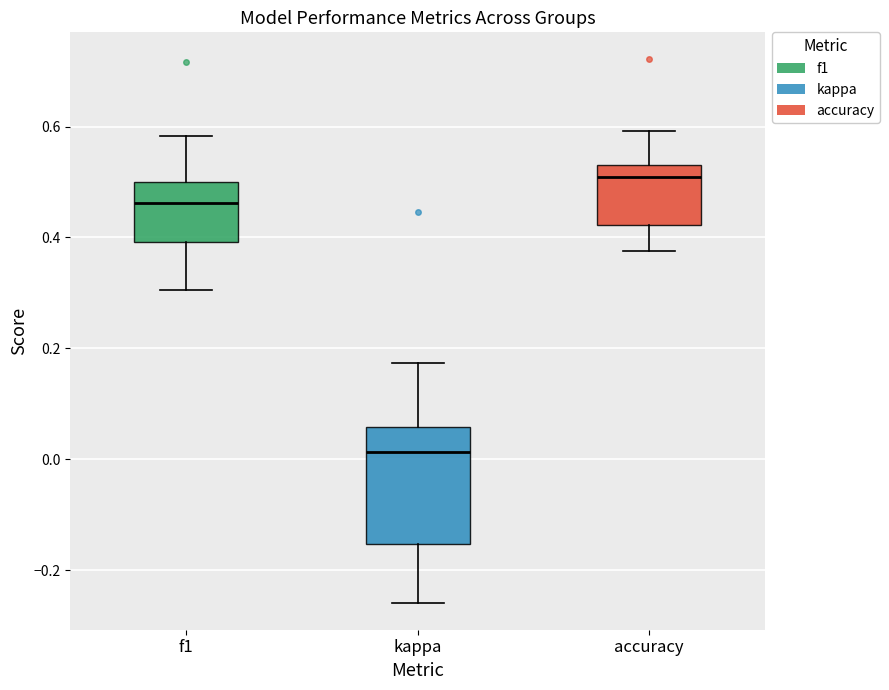

Reading left to right, read every box against the y-axis: the position of its median line, the range the box covers, and the ends of its whiskers. The values are not printed on the chart, so give them approximately, as read against the axis.

f1: median 0.46, box 0.40 to 0.50, whiskers 0.30 to 0.58
kappa: median 0.02, box -0.16 to 0.06, whiskers -0.26 to 0.18
accuracy: median 0.50, box 0.42 to 0.54, whiskers 0.38 to 0.60